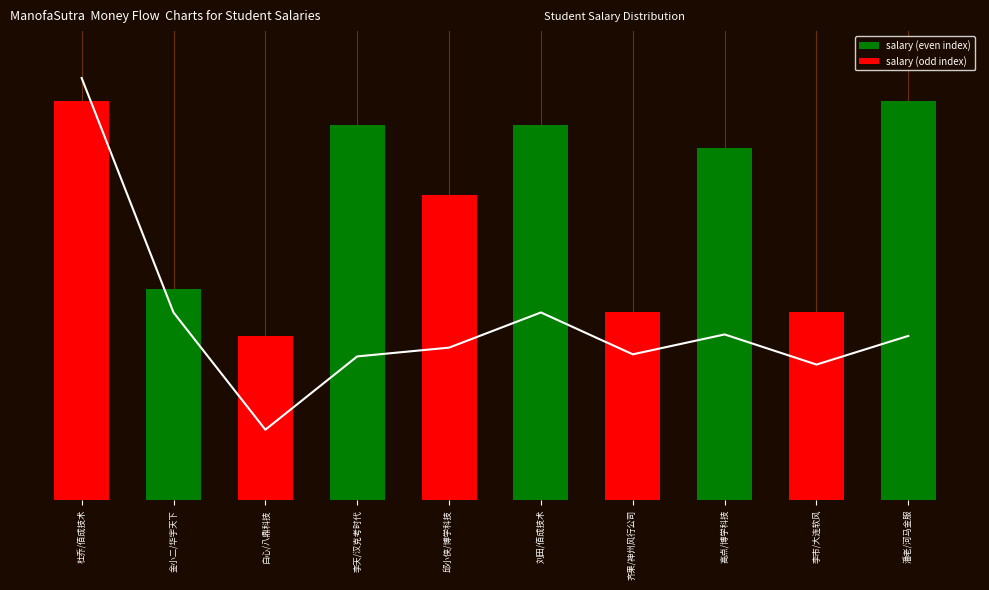

True or false: the data shows 6214.3 at 齐果/神州风行公司.

True